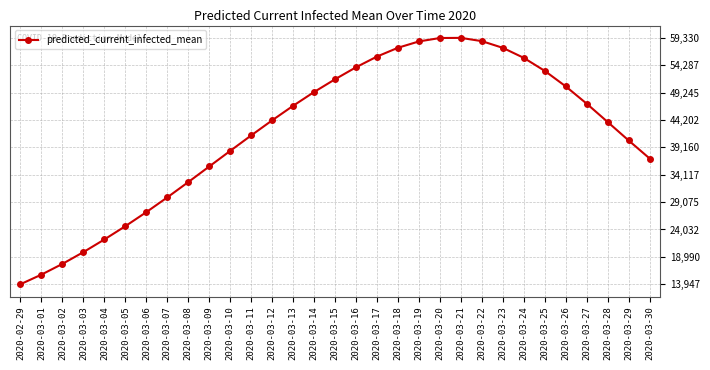

How many lines are shown in the chart?

1